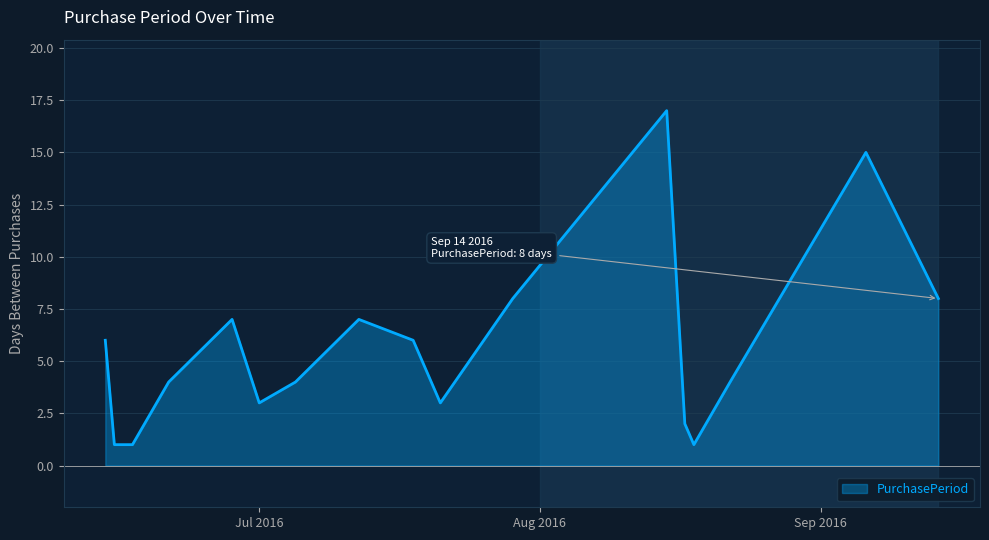

How many lines are shown in the chart?

1